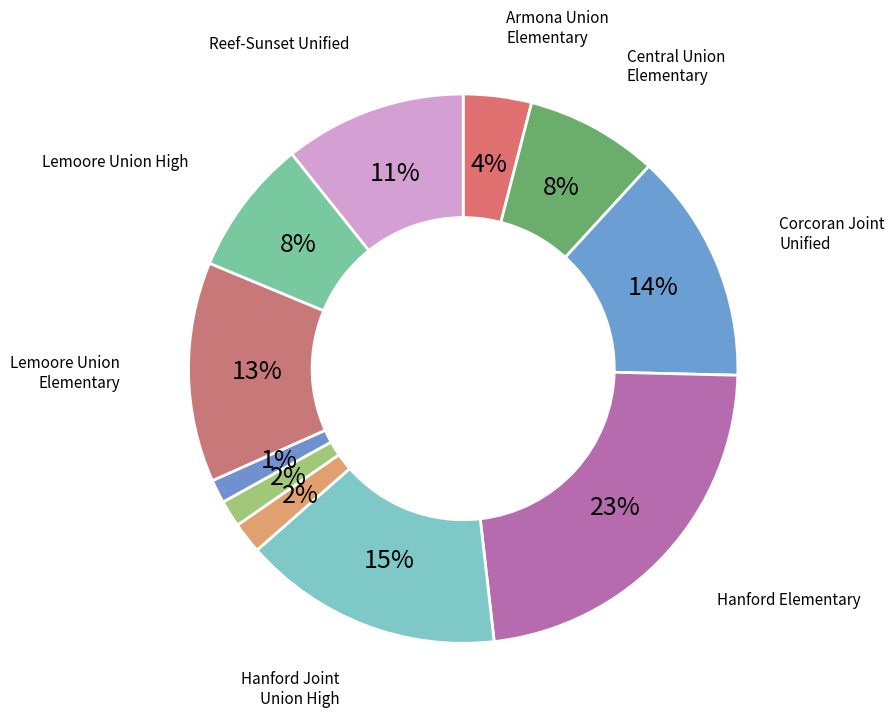

What is the largest slice in the pie chart?

Hanford Elementary